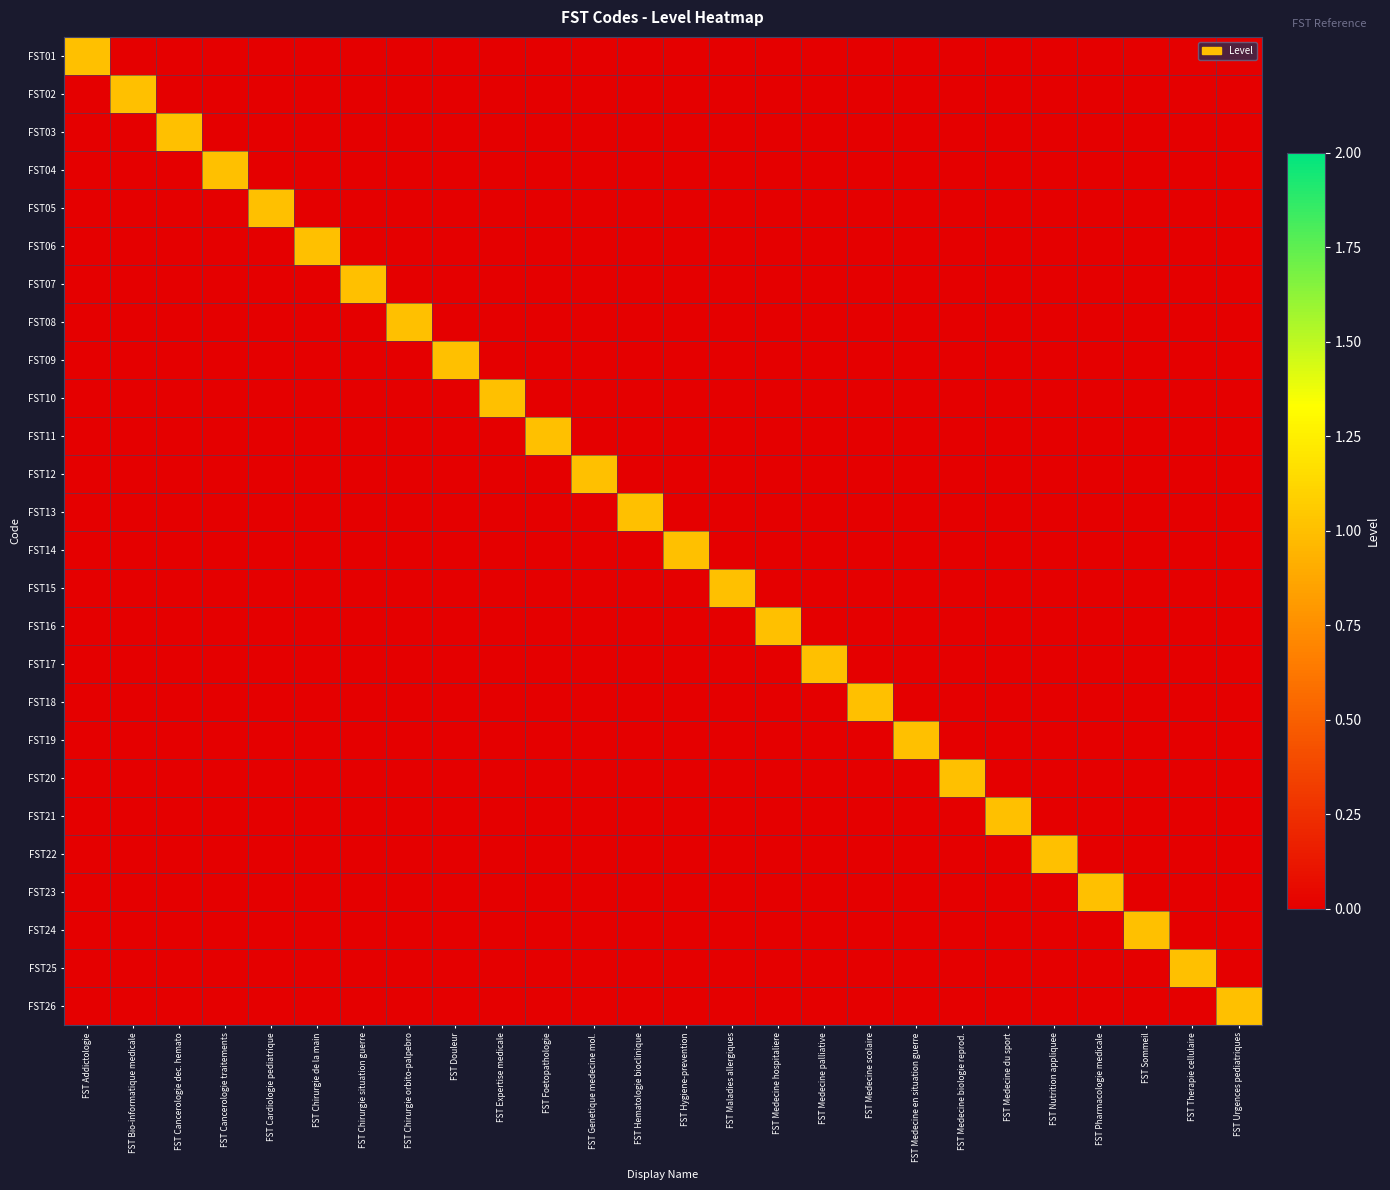

Reading left to right, list all the values displayed in this chart.

FST01: FST Addictologie=1	FST Bio-informatique medicale=0	FST Cancerologie dec. hemato=0	FST Cancerologie traitements=0	FST Cardiologie pediatrique=0	FST Chirurgie de la main=0	FST Chirurgie situation guerre=0	FST Chirurgie orbito-palpebro=0	FST Douleur=0	FST Expertise medicale=0	FST Foetopathologie=0	FST Genetique medecine mol.=0	FST Hematologie bioclinique=0	FST Hygiene-prevention=0	FST Maladies allergiques=0	FST Medecine hospitaliere=0	FST Medecine palliative=0	FST Medecine scolaire=0	FST Medecine en situation guerre=0	FST Medecine biologie reprod.=0	FST Medecine du sport=0	FST Nutrition appliquee=0	FST Pharmacologie medicale=0	FST Sommeil=0	FST Therapie cellulaire=0	FST Urgences pediatriques=0
FST02: FST Addictologie=0	FST Bio-informatique medicale=1	FST Cancerologie dec. hemato=0	FST Cancerologie traitements=0	FST Cardiologie pediatrique=0	FST Chirurgie de la main=0	FST Chirurgie situation guerre=0	FST Chirurgie orbito-palpebro=0	FST Douleur=0	FST Expertise medicale=0	FST Foetopathologie=0	FST Genetique medecine mol.=0	FST Hematologie bioclinique=0	FST Hygiene-prevention=0	FST Maladies allergiques=0	FST Medecine hospitaliere=0	FST Medecine palliative=0	FST Medecine scolaire=0	FST Medecine en situation guerre=0	FST Medecine biologie reprod.=0	FST Medecine du sport=0	FST Nutrition appliquee=0	FST Pharmacologie medicale=0	FST Sommeil=0	FST Therapie cellulaire=0	FST Urgences pediatriques=0
FST03: FST Addictologie=0	FST Bio-informatique medicale=0	FST Cancerologie dec. hemato=1	FST Cancerologie traitements=0	FST Cardiologie pediatrique=0	FST Chirurgie de la main=0	FST Chirurgie situation guerre=0	FST Chirurgie orbito-palpebro=0	FST Douleur=0	FST Expertise medicale=0	FST Foetopathologie=0	FST Genetique medecine mol.=0	FST Hematologie bioclinique=0	FST Hygiene-prevention=0	FST Maladies allergiques=0	FST Medecine hospitaliere=0	FST Medecine palliative=0	FST Medecine scolaire=0	FST Medecine en situation guerre=0	FST Medecine biologie reprod.=0	FST Medecine du sport=0	FST Nutrition appliquee=0	FST Pharmacologie medicale=0	FST Sommeil=0	FST Therapie cellulaire=0	FST Urgences pediatriques=0
FST04: FST Addictologie=0	FST Bio-informatique medicale=0	FST Cancerologie dec. hemato=0	FST Cancerologie traitements=1	FST Cardiologie pediatrique=0	FST Chirurgie de la main=0	FST Chirurgie situation guerre=0	FST Chirurgie orbito-palpebro=0	FST Douleur=0	FST Expertise medicale=0	FST Foetopathologie=0	FST Genetique medecine mol.=0	FST Hematologie bioclinique=0	FST Hygiene-prevention=0	FST Maladies allergiques=0	FST Medecine hospitaliere=0	FST Medecine palliative=0	FST Medecine scolaire=0	FST Medecine en situation guerre=0	FST Medecine biologie reprod.=0	FST Medecine du sport=0	FST Nutrition appliquee=0	FST Pharmacologie medicale=0	FST Sommeil=0	FST Therapie cellulaire=0	FST Urgences pediatriques=0
FST05: FST Addictologie=0	FST Bio-informatique medicale=0	FST Cancerologie dec. hemato=0	FST Cancerologie traitements=0	FST Cardiologie pediatrique=1	FST Chirurgie de la main=0	FST Chirurgie situation guerre=0	FST Chirurgie orbito-palpebro=0	FST Douleur=0	FST Expertise medicale=0	FST Foetopathologie=0	FST Genetique medecine mol.=0	FST Hematologie bioclinique=0	FST Hygiene-prevention=0	FST Maladies allergiques=0	FST Medecine hospitaliere=0	FST Medecine palliative=0	FST Medecine scolaire=0	FST Medecine en situation guerre=0	FST Medecine biologie reprod.=0	FST Medecine du sport=0	FST Nutrition appliquee=0	FST Pharmacologie medicale=0	FST Sommeil=0	FST Therapie cellulaire=0	FST Urgences pediatriques=0
FST06: FST Addictologie=0	FST Bio-informatique medicale=0	FST Cancerologie dec. hemato=0	FST Cancerologie traitements=0	FST Cardiologie pediatrique=0	FST Chirurgie de la main=1	FST Chirurgie situation guerre=0	FST Chirurgie orbito-palpebro=0	FST Douleur=0	FST Expertise medicale=0	FST Foetopathologie=0	FST Genetique medecine mol.=0	FST Hematologie bioclinique=0	FST Hygiene-prevention=0	FST Maladies allergiques=0	FST Medecine hospitaliere=0	FST Medecine palliative=0	FST Medecine scolaire=0	FST Medecine en situation guerre=0	FST Medecine biologie reprod.=0	FST Medecine du sport=0	FST Nutrition appliquee=0	FST Pharmacologie medicale=0	FST Sommeil=0	FST Therapie cellulaire=0	FST Urgences pediatriques=0
FST07: FST Addictologie=0	FST Bio-informatique medicale=0	FST Cancerologie dec. hemato=0	FST Cancerologie traitements=0	FST Cardiologie pediatrique=0	FST Chirurgie de la main=0	FST Chirurgie situation guerre=1	FST Chirurgie orbito-palpebro=0	FST Douleur=0	FST Expertise medicale=0	FST Foetopathologie=0	FST Genetique medecine mol.=0	FST Hematologie bioclinique=0	FST Hygiene-prevention=0	FST Maladies allergiques=0	FST Medecine hospitaliere=0	FST Medecine palliative=0	FST Medecine scolaire=0	FST Medecine en situation guerre=0	FST Medecine biologie reprod.=0	FST Medecine du sport=0	FST Nutrition appliquee=0	FST Pharmacologie medicale=0	FST Sommeil=0	FST Therapie cellulaire=0	FST Urgences pediatriques=0
FST08: FST Addictologie=0	FST Bio-informatique medicale=0	FST Cancerologie dec. hemato=0	FST Cancerologie traitements=0	FST Cardiologie pediatrique=0	FST Chirurgie de la main=0	FST Chirurgie situation guerre=0	FST Chirurgie orbito-palpebro=1	FST Douleur=0	FST Expertise medicale=0	FST Foetopathologie=0	FST Genetique medecine mol.=0	FST Hematologie bioclinique=0	FST Hygiene-prevention=0	FST Maladies allergiques=0	FST Medecine hospitaliere=0	FST Medecine palliative=0	FST Medecine scolaire=0	FST Medecine en situation guerre=0	FST Medecine biologie reprod.=0	FST Medecine du sport=0	FST Nutrition appliquee=0	FST Pharmacologie medicale=0	FST Sommeil=0	FST Therapie cellulaire=0	FST Urgences pediatriques=0
FST09: FST Addictologie=0	FST Bio-informatique medicale=0	FST Cancerologie dec. hemato=0	FST Cancerologie traitements=0	FST Cardiologie pediatrique=0	FST Chirurgie de la main=0	FST Chirurgie situation guerre=0	FST Chirurgie orbito-palpebro=0	FST Douleur=1	FST Expertise medicale=0	FST Foetopathologie=0	FST Genetique medecine mol.=0	FST Hematologie bioclinique=0	FST Hygiene-prevention=0	FST Maladies allergiques=0	FST Medecine hospitaliere=0	FST Medecine palliative=0	FST Medecine scolaire=0	FST Medecine en situation guerre=0	FST Medecine biologie reprod.=0	FST Medecine du sport=0	FST Nutrition appliquee=0	FST Pharmacologie medicale=0	FST Sommeil=0	FST Therapie cellulaire=0	FST Urgences pediatriques=0
FST10: FST Addictologie=0	FST Bio-informatique medicale=0	FST Cancerologie dec. hemato=0	FST Cancerologie traitements=0	FST Cardiologie pediatrique=0	FST Chirurgie de la main=0	FST Chirurgie situation guerre=0	FST Chirurgie orbito-palpebro=0	FST Douleur=0	FST Expertise medicale=1	FST Foetopathologie=0	FST Genetique medecine mol.=0	FST Hematologie bioclinique=0	FST Hygiene-prevention=0	FST Maladies allergiques=0	FST Medecine hospitaliere=0	FST Medecine palliative=0	FST Medecine scolaire=0	FST Medecine en situation guerre=0	FST Medecine biologie reprod.=0	FST Medecine du sport=0	FST Nutrition appliquee=0	FST Pharmacologie medicale=0	FST Sommeil=0	FST Therapie cellulaire=0	FST Urgences pediatriques=0
FST11: FST Addictologie=0	FST Bio-informatique medicale=0	FST Cancerologie dec. hemato=0	FST Cancerologie traitements=0	FST Cardiologie pediatrique=0	FST Chirurgie de la main=0	FST Chirurgie situation guerre=0	FST Chirurgie orbito-palpebro=0	FST Douleur=0	FST Expertise medicale=0	FST Foetopathologie=1	FST Genetique medecine mol.=0	FST Hematologie bioclinique=0	FST Hygiene-prevention=0	FST Maladies allergiques=0	FST Medecine hospitaliere=0	FST Medecine palliative=0	FST Medecine scolaire=0	FST Medecine en situation guerre=0	FST Medecine biologie reprod.=0	FST Medecine du sport=0	FST Nutrition appliquee=0	FST Pharmacologie medicale=0	FST Sommeil=0	FST Therapie cellulaire=0	FST Urgences pediatriques=0
FST12: FST Addictologie=0	FST Bio-informatique medicale=0	FST Cancerologie dec. hemato=0	FST Cancerologie traitements=0	FST Cardiologie pediatrique=0	FST Chirurgie de la main=0	FST Chirurgie situation guerre=0	FST Chirurgie orbito-palpebro=0	FST Douleur=0	FST Expertise medicale=0	FST Foetopathologie=0	FST Genetique medecine mol.=1	FST Hematologie bioclinique=0	FST Hygiene-prevention=0	FST Maladies allergiques=0	FST Medecine hospitaliere=0	FST Medecine palliative=0	FST Medecine scolaire=0	FST Medecine en situation guerre=0	FST Medecine biologie reprod.=0	FST Medecine du sport=0	FST Nutrition appliquee=0	FST Pharmacologie medicale=0	FST Sommeil=0	FST Therapie cellulaire=0	FST Urgences pediatriques=0
FST13: FST Addictologie=0	FST Bio-informatique medicale=0	FST Cancerologie dec. hemato=0	FST Cancerologie traitements=0	FST Cardiologie pediatrique=0	FST Chirurgie de la main=0	FST Chirurgie situation guerre=0	FST Chirurgie orbito-palpebro=0	FST Douleur=0	FST Expertise medicale=0	FST Foetopathologie=0	FST Genetique medecine mol.=0	FST Hematologie bioclinique=1	FST Hygiene-prevention=0	FST Maladies allergiques=0	FST Medecine hospitaliere=0	FST Medecine palliative=0	FST Medecine scolaire=0	FST Medecine en situation guerre=0	FST Medecine biologie reprod.=0	FST Medecine du sport=0	FST Nutrition appliquee=0	FST Pharmacologie medicale=0	FST Sommeil=0	FST Therapie cellulaire=0	FST Urgences pediatriques=0
FST14: FST Addictologie=0	FST Bio-informatique medicale=0	FST Cancerologie dec. hemato=0	FST Cancerologie traitements=0	FST Cardiologie pediatrique=0	FST Chirurgie de la main=0	FST Chirurgie situation guerre=0	FST Chirurgie orbito-palpebro=0	FST Douleur=0	FST Expertise medicale=0	FST Foetopathologie=0	FST Genetique medecine mol.=0	FST Hematologie bioclinique=0	FST Hygiene-prevention=1	FST Maladies allergiques=0	FST Medecine hospitaliere=0	FST Medecine palliative=0	FST Medecine scolaire=0	FST Medecine en situation guerre=0	FST Medecine biologie reprod.=0	FST Medecine du sport=0	FST Nutrition appliquee=0	FST Pharmacologie medicale=0	FST Sommeil=0	FST Therapie cellulaire=0	FST Urgences pediatriques=0
FST15: FST Addictologie=0	FST Bio-informatique medicale=0	FST Cancerologie dec. hemato=0	FST Cancerologie traitements=0	FST Cardiologie pediatrique=0	FST Chirurgie de la main=0	FST Chirurgie situation guerre=0	FST Chirurgie orbito-palpebro=0	FST Douleur=0	FST Expertise medicale=0	FST Foetopathologie=0	FST Genetique medecine mol.=0	FST Hematologie bioclinique=0	FST Hygiene-prevention=0	FST Maladies allergiques=1	FST Medecine hospitaliere=0	FST Medecine palliative=0	FST Medecine scolaire=0	FST Medecine en situation guerre=0	FST Medecine biologie reprod.=0	FST Medecine du sport=0	FST Nutrition appliquee=0	FST Pharmacologie medicale=0	FST Sommeil=0	FST Therapie cellulaire=0	FST Urgences pediatriques=0
FST16: FST Addictologie=0	FST Bio-informatique medicale=0	FST Cancerologie dec. hemato=0	FST Cancerologie traitements=0	FST Cardiologie pediatrique=0	FST Chirurgie de la main=0	FST Chirurgie situation guerre=0	FST Chirurgie orbito-palpebro=0	FST Douleur=0	FST Expertise medicale=0	FST Foetopathologie=0	FST Genetique medecine mol.=0	FST Hematologie bioclinique=0	FST Hygiene-prevention=0	FST Maladies allergiques=0	FST Medecine hospitaliere=1	FST Medecine palliative=0	FST Medecine scolaire=0	FST Medecine en situation guerre=0	FST Medecine biologie reprod.=0	FST Medecine du sport=0	FST Nutrition appliquee=0	FST Pharmacologie medicale=0	FST Sommeil=0	FST Therapie cellulaire=0	FST Urgences pediatriques=0
FST17: FST Addictologie=0	FST Bio-informatique medicale=0	FST Cancerologie dec. hemato=0	FST Cancerologie traitements=0	FST Cardiologie pediatrique=0	FST Chirurgie de la main=0	FST Chirurgie situation guerre=0	FST Chirurgie orbito-palpebro=0	FST Douleur=0	FST Expertise medicale=0	FST Foetopathologie=0	FST Genetique medecine mol.=0	FST Hematologie bioclinique=0	FST Hygiene-prevention=0	FST Maladies allergiques=0	FST Medecine hospitaliere=0	FST Medecine palliative=1	FST Medecine scolaire=0	FST Medecine en situation guerre=0	FST Medecine biologie reprod.=0	FST Medecine du sport=0	FST Nutrition appliquee=0	FST Pharmacologie medicale=0	FST Sommeil=0	FST Therapie cellulaire=0	FST Urgences pediatriques=0
FST18: FST Addictologie=0	FST Bio-informatique medicale=0	FST Cancerologie dec. hemato=0	FST Cancerologie traitements=0	FST Cardiologie pediatrique=0	FST Chirurgie de la main=0	FST Chirurgie situation guerre=0	FST Chirurgie orbito-palpebro=0	FST Douleur=0	FST Expertise medicale=0	FST Foetopathologie=0	FST Genetique medecine mol.=0	FST Hematologie bioclinique=0	FST Hygiene-prevention=0	FST Maladies allergiques=0	FST Medecine hospitaliere=0	FST Medecine palliative=0	FST Medecine scolaire=1	FST Medecine en situation guerre=0	FST Medecine biologie reprod.=0	FST Medecine du sport=0	FST Nutrition appliquee=0	FST Pharmacologie medicale=0	FST Sommeil=0	FST Therapie cellulaire=0	FST Urgences pediatriques=0
FST19: FST Addictologie=0	FST Bio-informatique medicale=0	FST Cancerologie dec. hemato=0	FST Cancerologie traitements=0	FST Cardiologie pediatrique=0	FST Chirurgie de la main=0	FST Chirurgie situation guerre=0	FST Chirurgie orbito-palpebro=0	FST Douleur=0	FST Expertise medicale=0	FST Foetopathologie=0	FST Genetique medecine mol.=0	FST Hematologie bioclinique=0	FST Hygiene-prevention=0	FST Maladies allergiques=0	FST Medecine hospitaliere=0	FST Medecine palliative=0	FST Medecine scolaire=0	FST Medecine en situation guerre=1	FST Medecine biologie reprod.=0	FST Medecine du sport=0	FST Nutrition appliquee=0	FST Pharmacologie medicale=0	FST Sommeil=0	FST Therapie cellulaire=0	FST Urgences pediatriques=0
FST20: FST Addictologie=0	FST Bio-informatique medicale=0	FST Cancerologie dec. hemato=0	FST Cancerologie traitements=0	FST Cardiologie pediatrique=0	FST Chirurgie de la main=0	FST Chirurgie situation guerre=0	FST Chirurgie orbito-palpebro=0	FST Douleur=0	FST Expertise medicale=0	FST Foetopathologie=0	FST Genetique medecine mol.=0	FST Hematologie bioclinique=0	FST Hygiene-prevention=0	FST Maladies allergiques=0	FST Medecine hospitaliere=0	FST Medecine palliative=0	FST Medecine scolaire=0	FST Medecine en situation guerre=0	FST Medecine biologie reprod.=1	FST Medecine du sport=0	FST Nutrition appliquee=0	FST Pharmacologie medicale=0	FST Sommeil=0	FST Therapie cellulaire=0	FST Urgences pediatriques=0
FST21: FST Addictologie=0	FST Bio-informatique medicale=0	FST Cancerologie dec. hemato=0	FST Cancerologie traitements=0	FST Cardiologie pediatrique=0	FST Chirurgie de la main=0	FST Chirurgie situation guerre=0	FST Chirurgie orbito-palpebro=0	FST Douleur=0	FST Expertise medicale=0	FST Foetopathologie=0	FST Genetique medecine mol.=0	FST Hematologie bioclinique=0	FST Hygiene-prevention=0	FST Maladies allergiques=0	FST Medecine hospitaliere=0	FST Medecine palliative=0	FST Medecine scolaire=0	FST Medecine en situation guerre=0	FST Medecine biologie reprod.=0	FST Medecine du sport=1	FST Nutrition appliquee=0	FST Pharmacologie medicale=0	FST Sommeil=0	FST Therapie cellulaire=0	FST Urgences pediatriques=0
FST22: FST Addictologie=0	FST Bio-informatique medicale=0	FST Cancerologie dec. hemato=0	FST Cancerologie traitements=0	FST Cardiologie pediatrique=0	FST Chirurgie de la main=0	FST Chirurgie situation guerre=0	FST Chirurgie orbito-palpebro=0	FST Douleur=0	FST Expertise medicale=0	FST Foetopathologie=0	FST Genetique medecine mol.=0	FST Hematologie bioclinique=0	FST Hygiene-prevention=0	FST Maladies allergiques=0	FST Medecine hospitaliere=0	FST Medecine palliative=0	FST Medecine scolaire=0	FST Medecine en situation guerre=0	FST Medecine biologie reprod.=0	FST Medecine du sport=0	FST Nutrition appliquee=1	FST Pharmacologie medicale=0	FST Sommeil=0	FST Therapie cellulaire=0	FST Urgences pediatriques=0
FST23: FST Addictologie=0	FST Bio-informatique medicale=0	FST Cancerologie dec. hemato=0	FST Cancerologie traitements=0	FST Cardiologie pediatrique=0	FST Chirurgie de la main=0	FST Chirurgie situation guerre=0	FST Chirurgie orbito-palpebro=0	FST Douleur=0	FST Expertise medicale=0	FST Foetopathologie=0	FST Genetique medecine mol.=0	FST Hematologie bioclinique=0	FST Hygiene-prevention=0	FST Maladies allergiques=0	FST Medecine hospitaliere=0	FST Medecine palliative=0	FST Medecine scolaire=0	FST Medecine en situation guerre=0	FST Medecine biologie reprod.=0	FST Medecine du sport=0	FST Nutrition appliquee=0	FST Pharmacologie medicale=1	FST Sommeil=0	FST Therapie cellulaire=0	FST Urgences pediatriques=0
FST24: FST Addictologie=0	FST Bio-informatique medicale=0	FST Cancerologie dec. hemato=0	FST Cancerologie traitements=0	FST Cardiologie pediatrique=0	FST Chirurgie de la main=0	FST Chirurgie situation guerre=0	FST Chirurgie orbito-palpebro=0	FST Douleur=0	FST Expertise medicale=0	FST Foetopathologie=0	FST Genetique medecine mol.=0	FST Hematologie bioclinique=0	FST Hygiene-prevention=0	FST Maladies allergiques=0	FST Medecine hospitaliere=0	FST Medecine palliative=0	FST Medecine scolaire=0	FST Medecine en situation guerre=0	FST Medecine biologie reprod.=0	FST Medecine du sport=0	FST Nutrition appliquee=0	FST Pharmacologie medicale=0	FST Sommeil=1	FST Therapie cellulaire=0	FST Urgences pediatriques=0
FST25: FST Addictologie=0	FST Bio-informatique medicale=0	FST Cancerologie dec. hemato=0	FST Cancerologie traitements=0	FST Cardiologie pediatrique=0	FST Chirurgie de la main=0	FST Chirurgie situation guerre=0	FST Chirurgie orbito-palpebro=0	FST Douleur=0	FST Expertise medicale=0	FST Foetopathologie=0	FST Genetique medecine mol.=0	FST Hematologie bioclinique=0	FST Hygiene-prevention=0	FST Maladies allergiques=0	FST Medecine hospitaliere=0	FST Medecine palliative=0	FST Medecine scolaire=0	FST Medecine en situation guerre=0	FST Medecine biologie reprod.=0	FST Medecine du sport=0	FST Nutrition appliquee=0	FST Pharmacologie medicale=0	FST Sommeil=0	FST Therapie cellulaire=1	FST Urgences pediatriques=0
FST26: FST Addictologie=0	FST Bio-informatique medicale=0	FST Cancerologie dec. hemato=0	FST Cancerologie traitements=0	FST Cardiologie pediatrique=0	FST Chirurgie de la main=0	FST Chirurgie situation guerre=0	FST Chirurgie orbito-palpebro=0	FST Douleur=0	FST Expertise medicale=0	FST Foetopathologie=0	FST Genetique medecine mol.=0	FST Hematologie bioclinique=0	FST Hygiene-prevention=0	FST Maladies allergiques=0	FST Medecine hospitaliere=0	FST Medecine palliative=0	FST Medecine scolaire=0	FST Medecine en situation guerre=0	FST Medecine biologie reprod.=0	FST Medecine du sport=0	FST Nutrition appliquee=0	FST Pharmacologie medicale=0	FST Sommeil=0	FST Therapie cellulaire=0	FST Urgences pediatriques=1